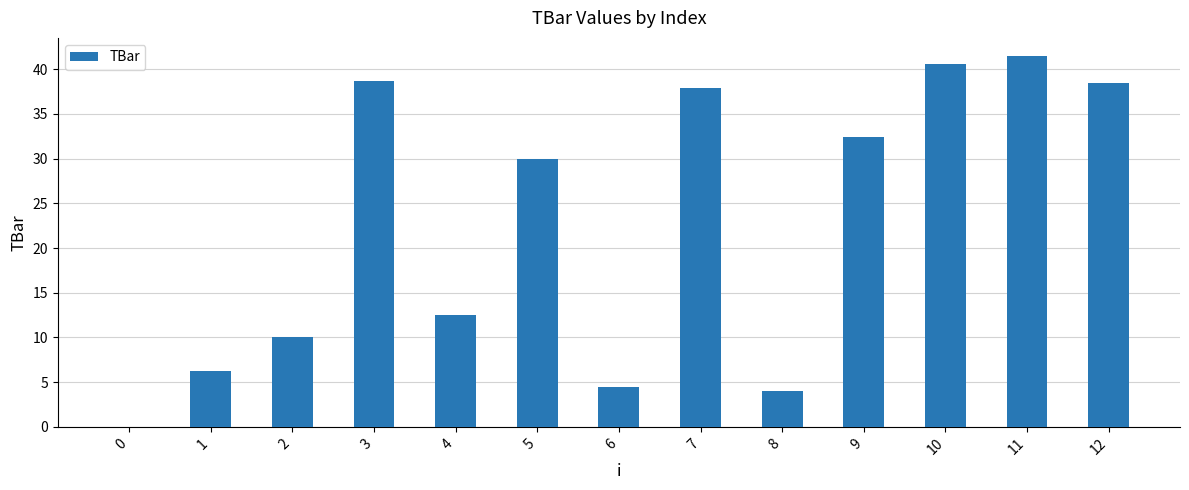

Reading left to right, what are all the values shown in this chart?

0.0	6.3	10.1	38.7	12.6	30.0	4.5	37.8	4.0	32.4	40.5	41.4	38.5